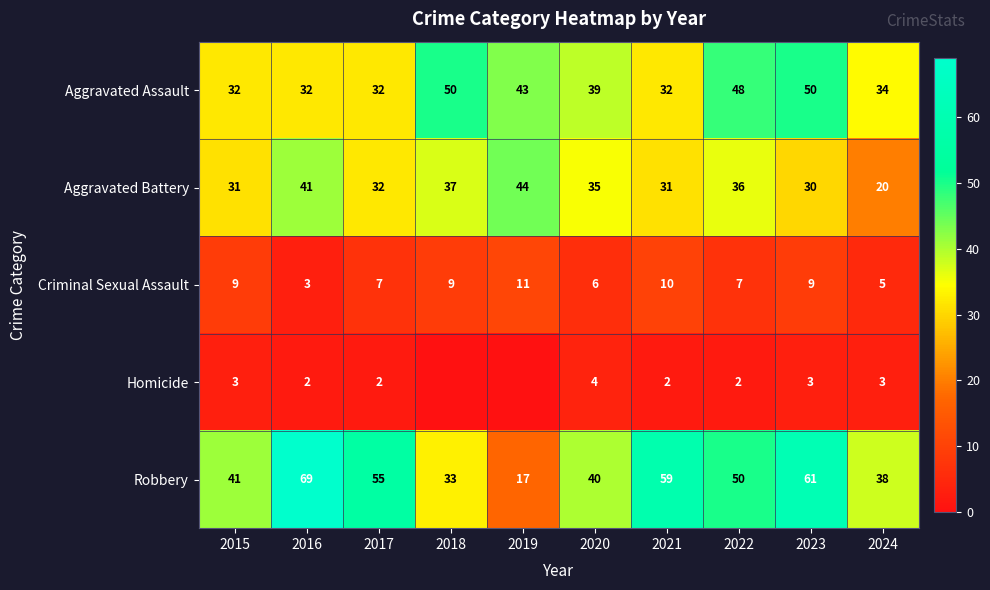

What is the maximum value shown in the chart?

69